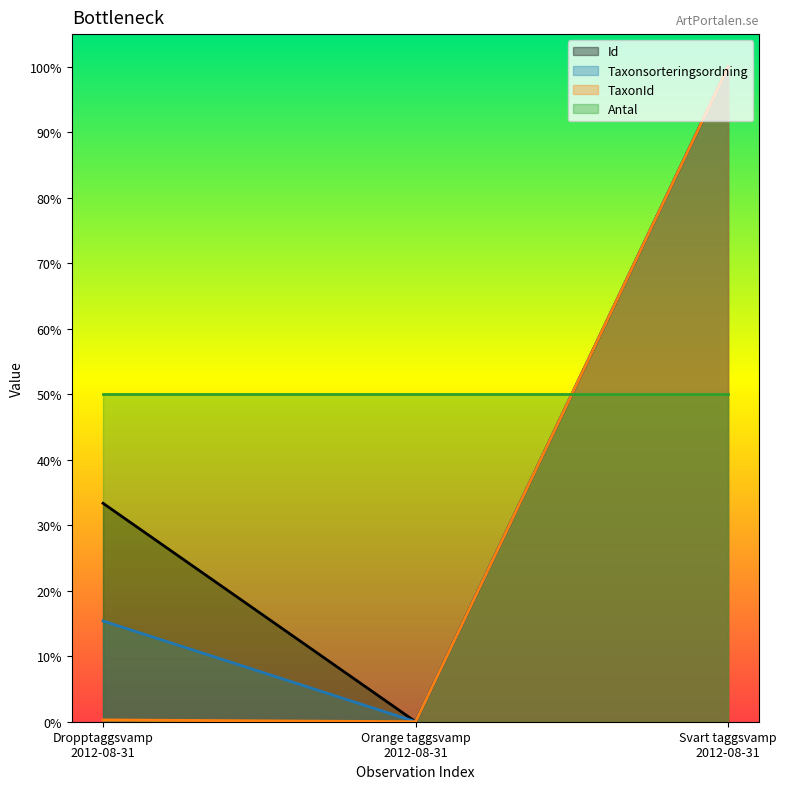

Which category has the highest value in the Taxonsorteringsordning series?

Svart taggsvamp
2012-08-31